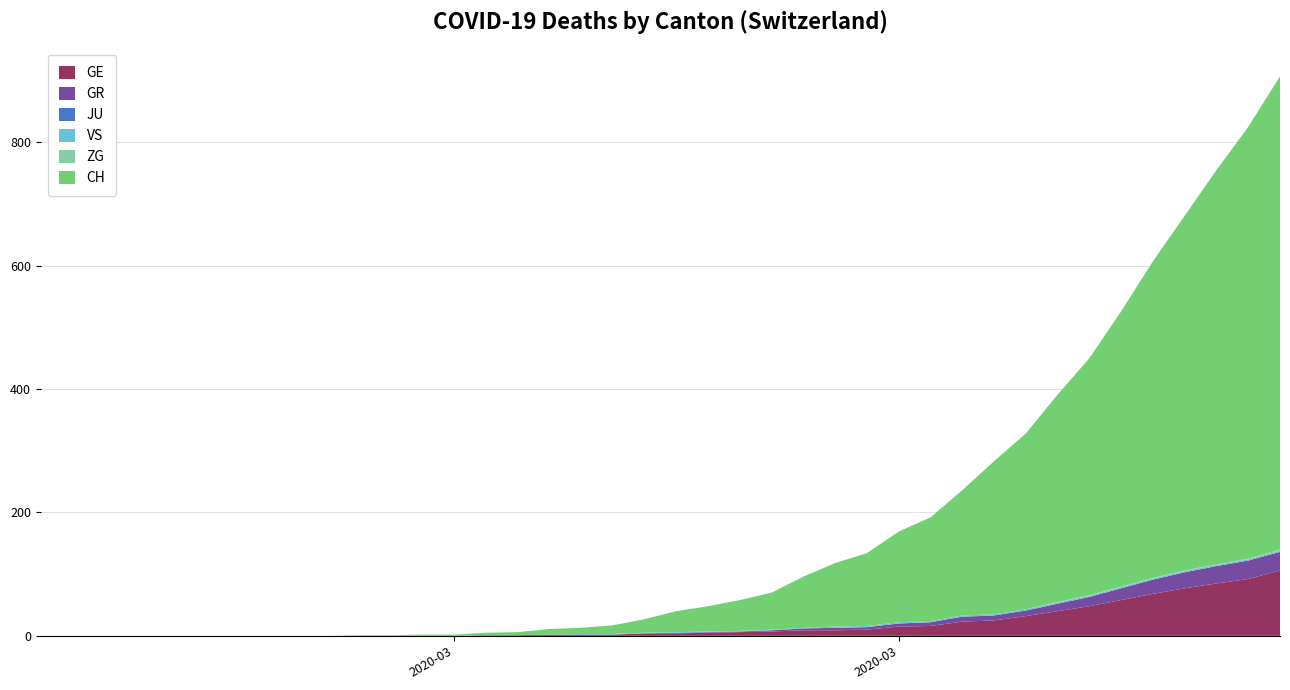

Reading left to right, transcribe all the data shown in this chart.

GE: 0=0	1=0	2=0	3=0	4=0	5=0	6=0	7=0	8=0	9=0	10=0	11=0	12=0	13=0	14=1	15=1	16=2	17=2	18=2	19=4	20=4	21=5	22=6	23=7	24=9	25=9	26=10	27=15	28=16	29=23	30=25	31=32	32=40	33=48	34=58	35=68	36=77	37=85	38=92	39=106
GR: 0=0	1=0	2=0	3=0	4=0	5=0	6=0	7=0	8=0	9=0	10=0	11=0	12=0	13=0	14=0	15=0	16=0	17=0	18=0	19=0	20=1	21=1	22=1	23=2	24=3	25=4	26=4	27=5	28=6	29=8	30=8	31=9	32=12	33=15	34=19	35=23	36=26	37=28	38=30	39=30
JU: 0=0	1=0	2=0	3=0	4=0	5=0	6=0	7=0	8=0	9=0	10=0	11=0	12=0	13=0	14=0	15=0	16=0	17=0	18=0	19=0	20=0	21=0	22=0	23=0	24=0	25=0	26=0	27=0	28=0	29=0	30=0	31=0	32=0	33=0	34=0	35=0	36=0	37=0	38=0	39=0
VS: 0=0	1=0	2=0	3=0	4=0	5=0	6=0	7=0	8=0	9=0	10=0	11=0	12=0	13=0	14=0	15=0	16=0	17=1	18=1	19=1	20=1	21=1	22=1	23=1	24=1	25=2	26=2	27=2	28=2	29=2	30=2	31=2	32=2	33=2	34=2	35=2	36=2	37=2	38=2	39=2
ZG: 0=0	1=0	2=0	3=0	4=0	5=0	6=0	7=0	8=0	9=0	10=0	11=0	12=0	13=0	14=0	15=0	16=0	17=0	18=0	19=0	20=0	21=0	22=0	23=0	24=0	25=0	26=0	27=0	28=0	29=0	30=0	31=0	32=1	33=1	34=1	35=1	36=1	37=1	38=1	39=2
CH: 0=0	1=0	2=0	3=0	4=0	5=0	6=0	7=0	8=0	9=0	10=1	11=1	12=2	13=2	14=4	15=5	16=9	17=10	18=14	19=22	20=34	21=41	22=50	23=60	24=83	25=103	26=118	27=147	28=168	29=203	30=248	31=285	32=336	33=384	34=446	35=513	36=575	37=639	38=700	39=767